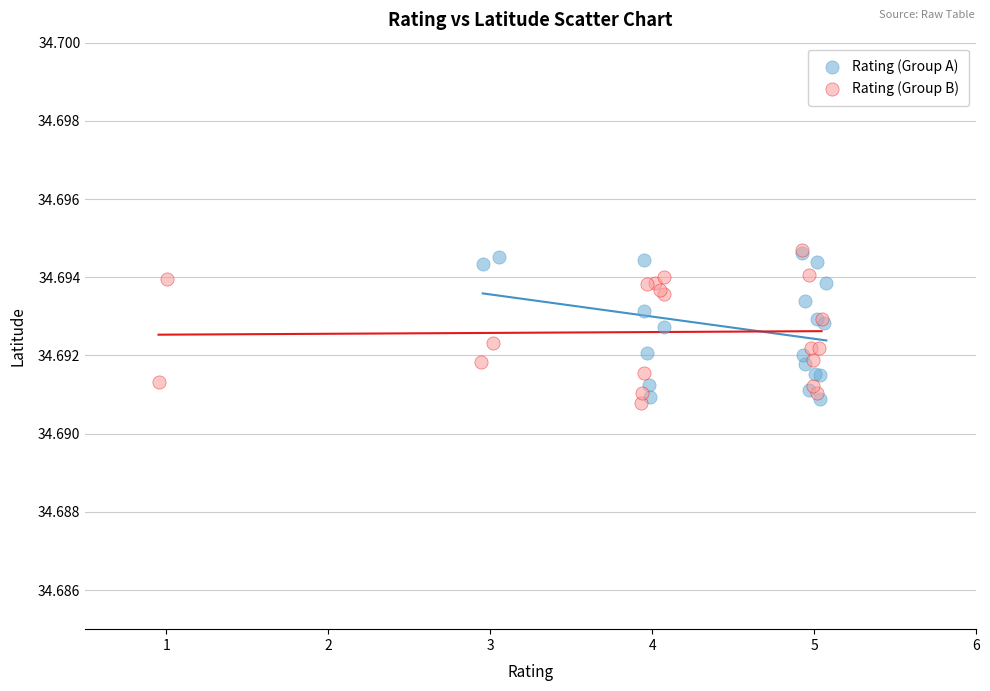

What are all the series names shown in the legend?

Rating (Group A), Rating (Group B)